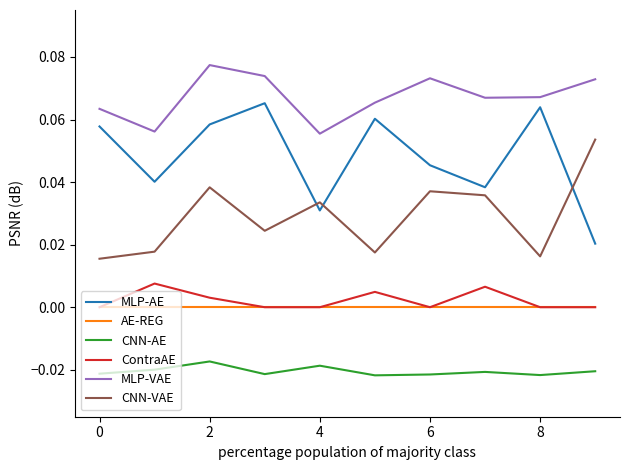

List the series in order of their peak value, highest first.

MLP-VAE, MLP-AE, CNN-VAE, ContraAE, AE-REG, CNN-AE